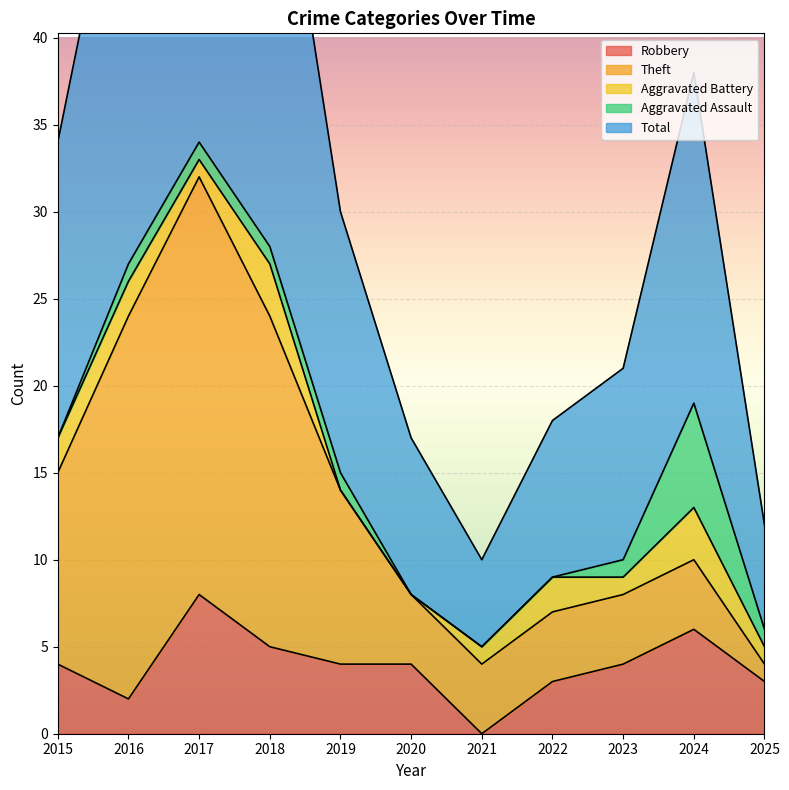

Reading right to left, extract all data points from this chart.

Robbery: 3	6	4	3	0	4	4	5	8	2	4
Theft: 1	4	4	4	4	4	10	19	24	22	11
Aggravated Battery: 1	3	1	2	1	0	0	3	1	2	2
Aggravated Assault: 1	6	1	0	0	0	1	1	1	1	0
Total: 6	19	11	9	5	9	15	28	35	27	17